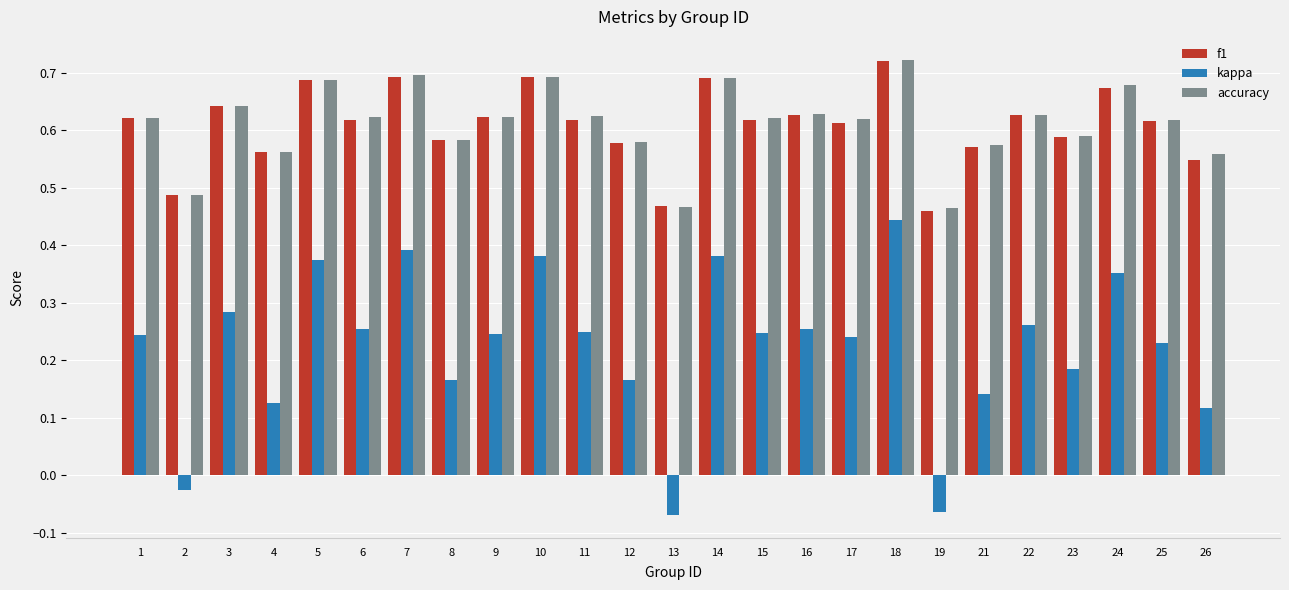

True or false: kappa has a value of 0.4 at 25.

False